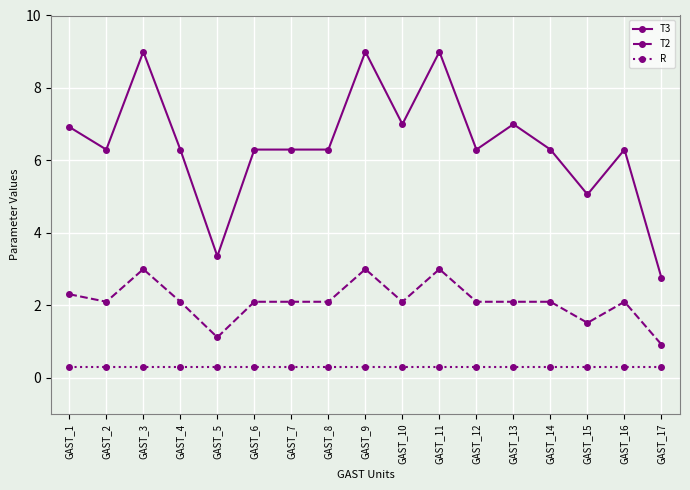

Rank the series at GAST_12 from lowest to highest value.

R, T2, T3